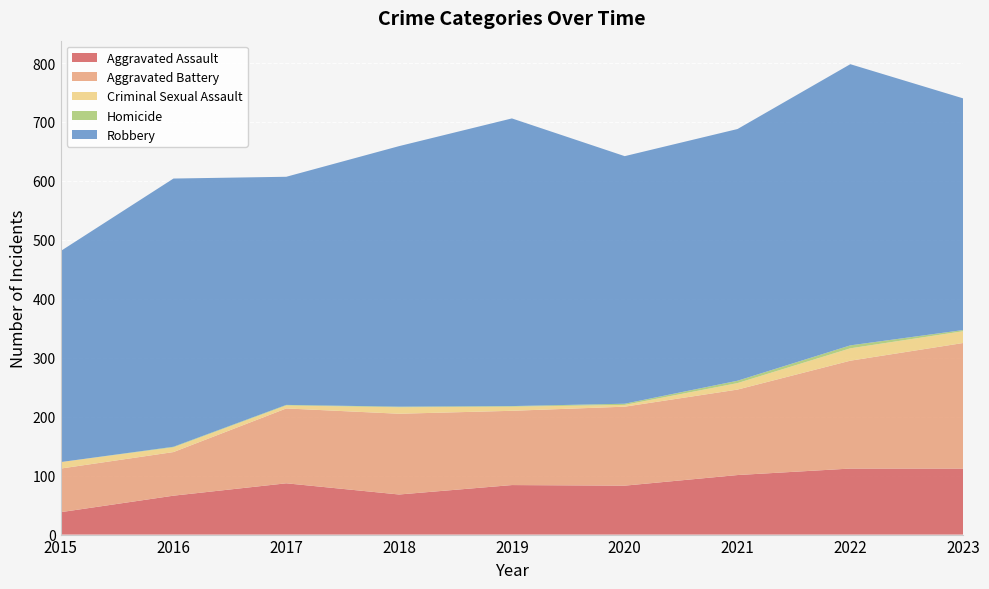

Reading left to right, extract all data points from this chart.

Aggravated Assault: 38	66	87	68	84	83	101	112	112
Aggravated Battery: 74	74	127	137	126	134	145	183	213
Criminal Sexual Assault: 11	8	5	11	7	3	11	21	20
Homicide: 0	1	1	1	1	2	4	5	2
Robbery: 358	455	387	442	488	420	427	477	393